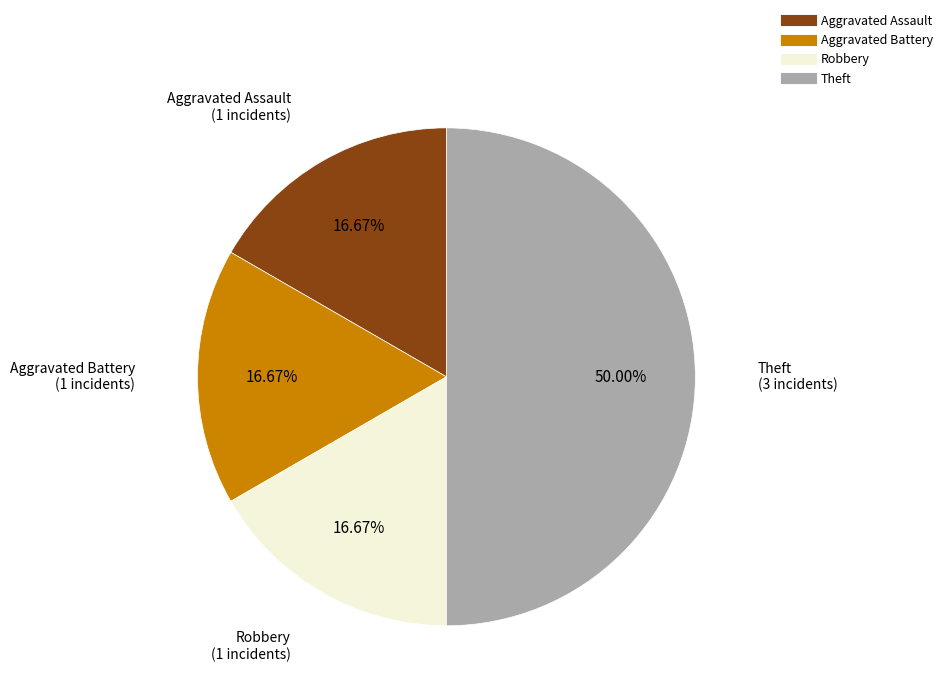

Between Theft and Aggravated Battery, which is larger?

Theft